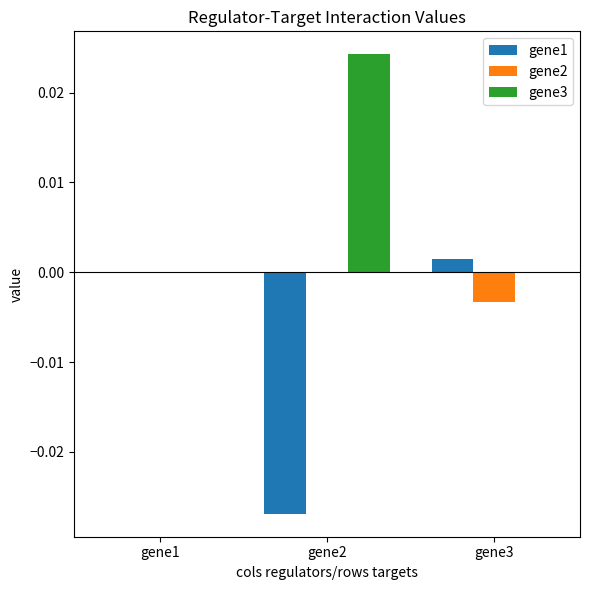

At which category is the sum across all series the highest?

gene1